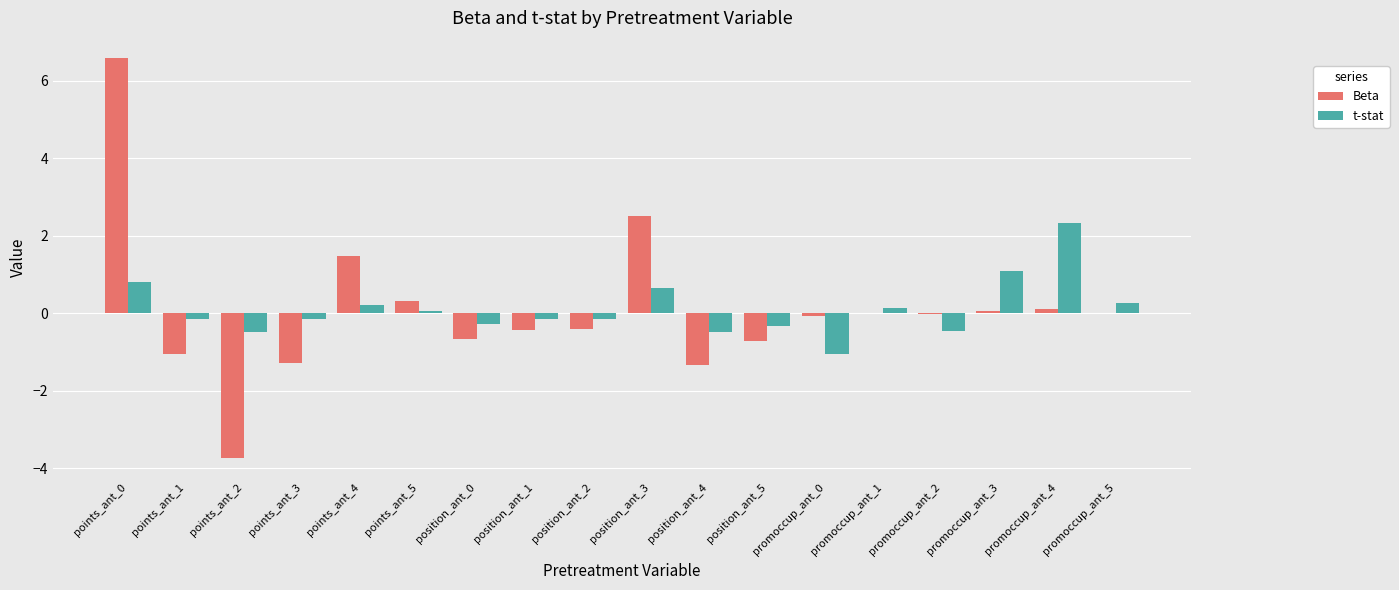

Which series changed the most between position_ant_2 and promoccup_ant_1?

Beta